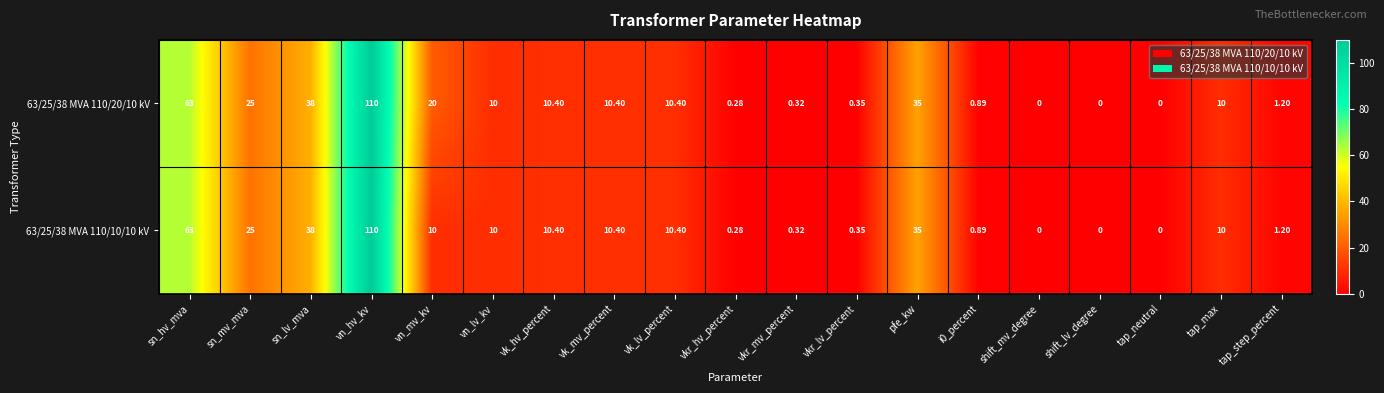

At which category is the sum across all series the highest?

vn_hv_kv